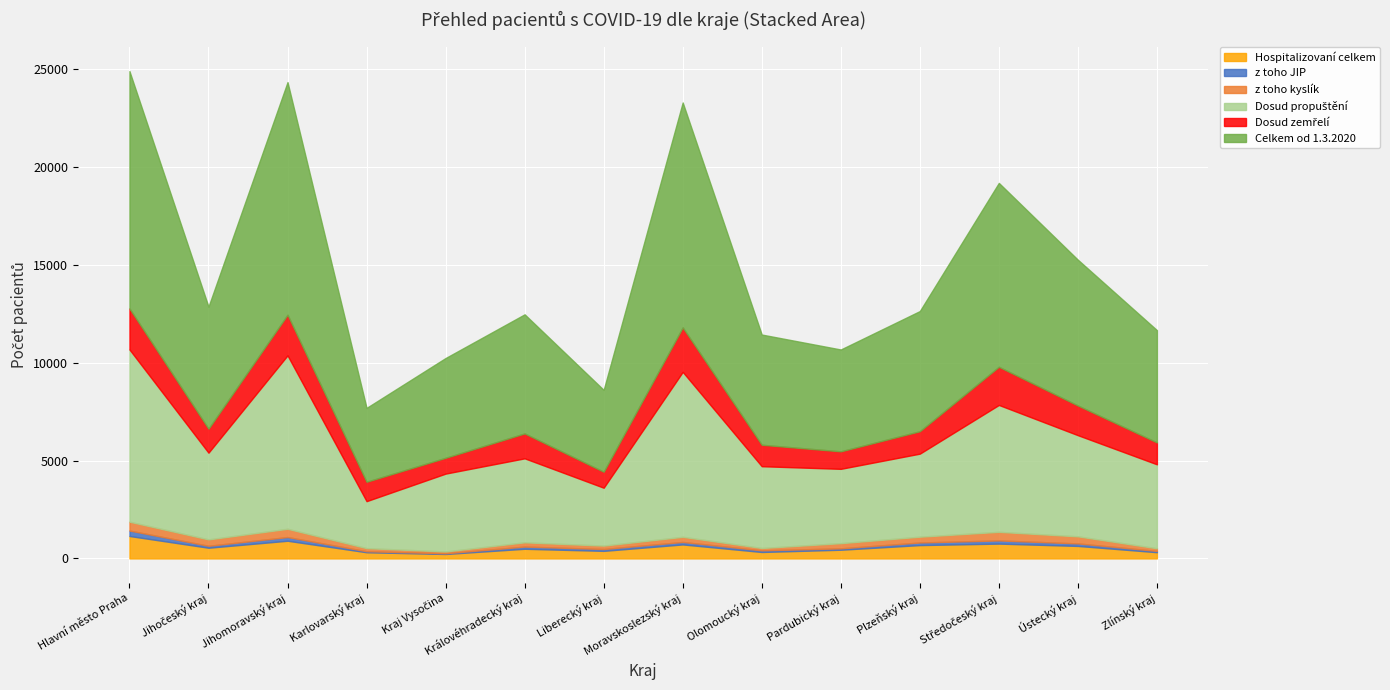

Reading right to left, list all the values displayed in this chart.

Hospitalizovaní celkem: 318	638	757	681	444	329	715	386	493	227	316	903	546	1146
z toho JIP: 65	128	163	133	70	84	126	95	112	36	50	189	99	279
z toho kyslík: 136	363	439	297	266	120	264	174	218	93	160	423	328	453
Dosud propuštění: 4291	5170	6486	4244	3799	4180	8431	2959	4293	3979	2401	8864	4432	8804
Dosud zemřelí: 1119	1516	1951	1146	894	1097	2271	816	1273	808	991	2076	1225	2095
Celkem od 1.3.2020: 5740	7452	9397	6141	5206	5633	11497	4184	6087	5100	3776	11890	6238	12131